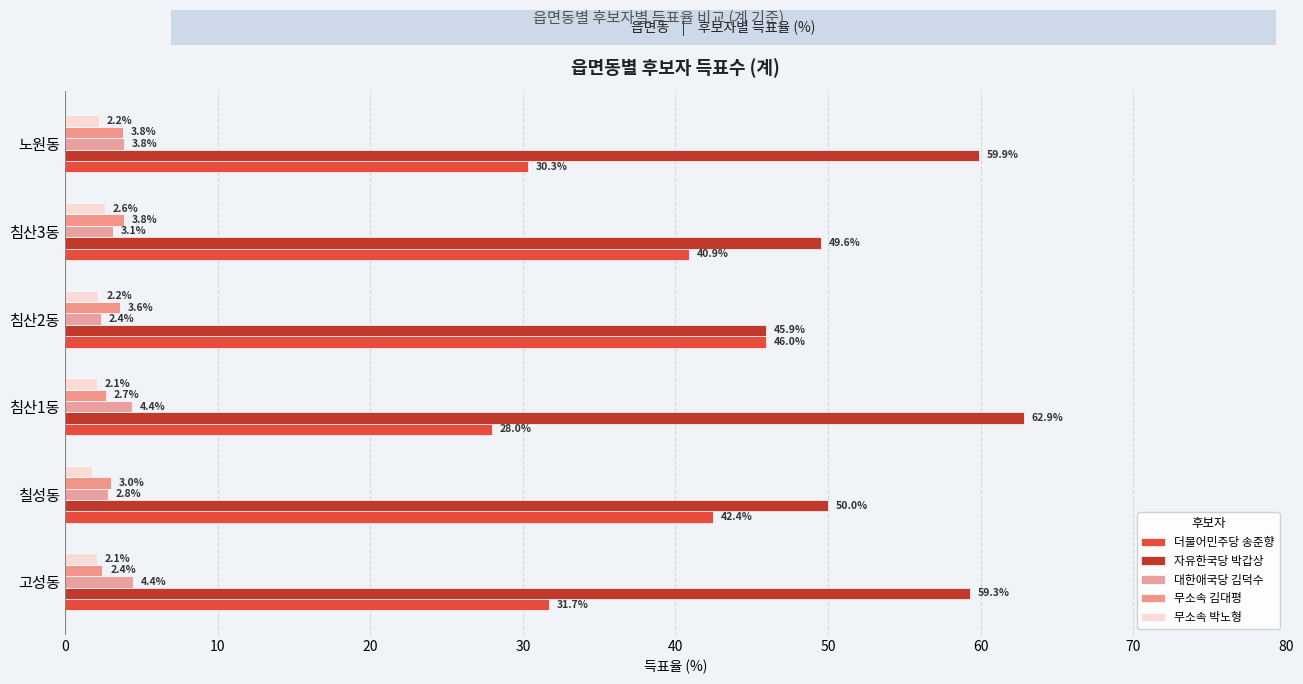

Which series has the widest spread of values?

더불어민주당 송준향